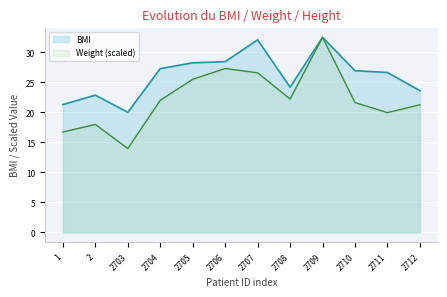

The value of Weight at 2704 is 22.0. True or false?

True